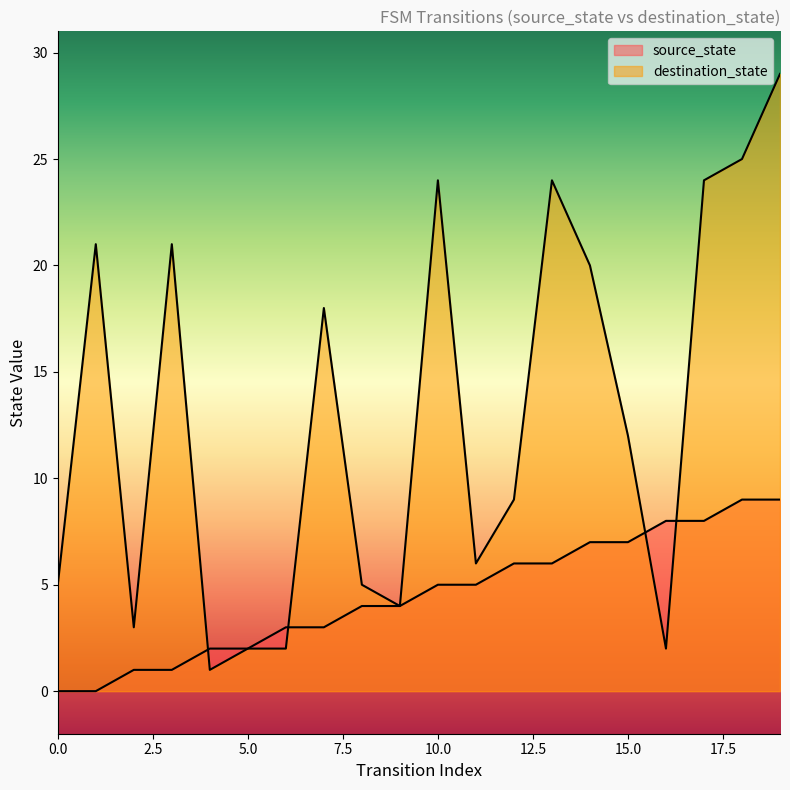

At 9, list the series in order from smallest to largest.

source_state, destination_state